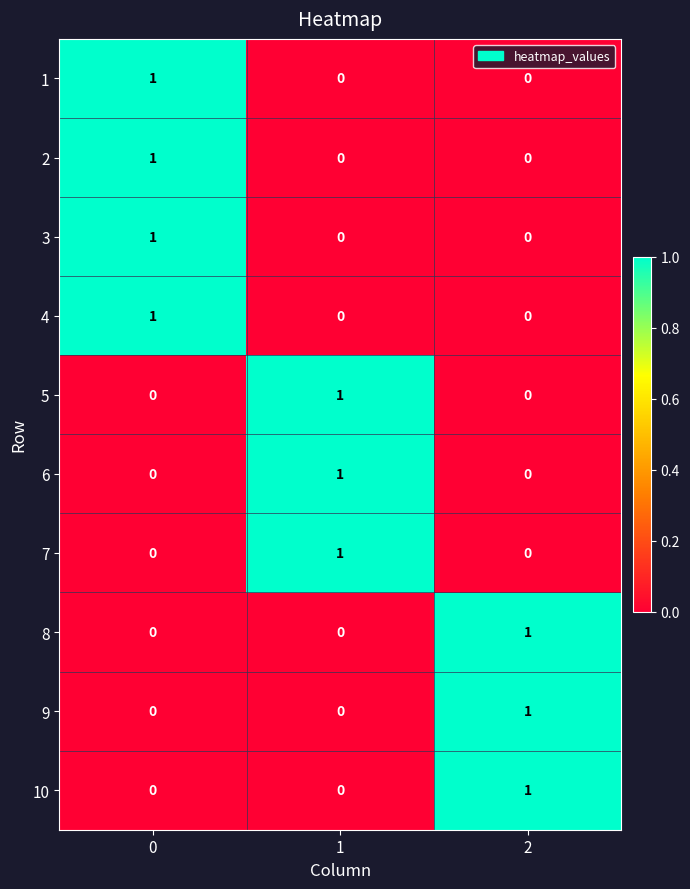

The 2 series shows 0 at 1. True or false?

True